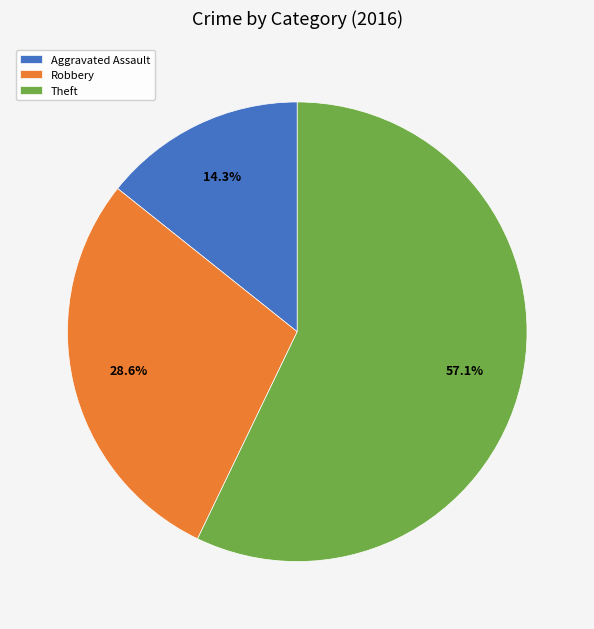

To the nearest percent, what percentage of the pie is Robbery?

29%